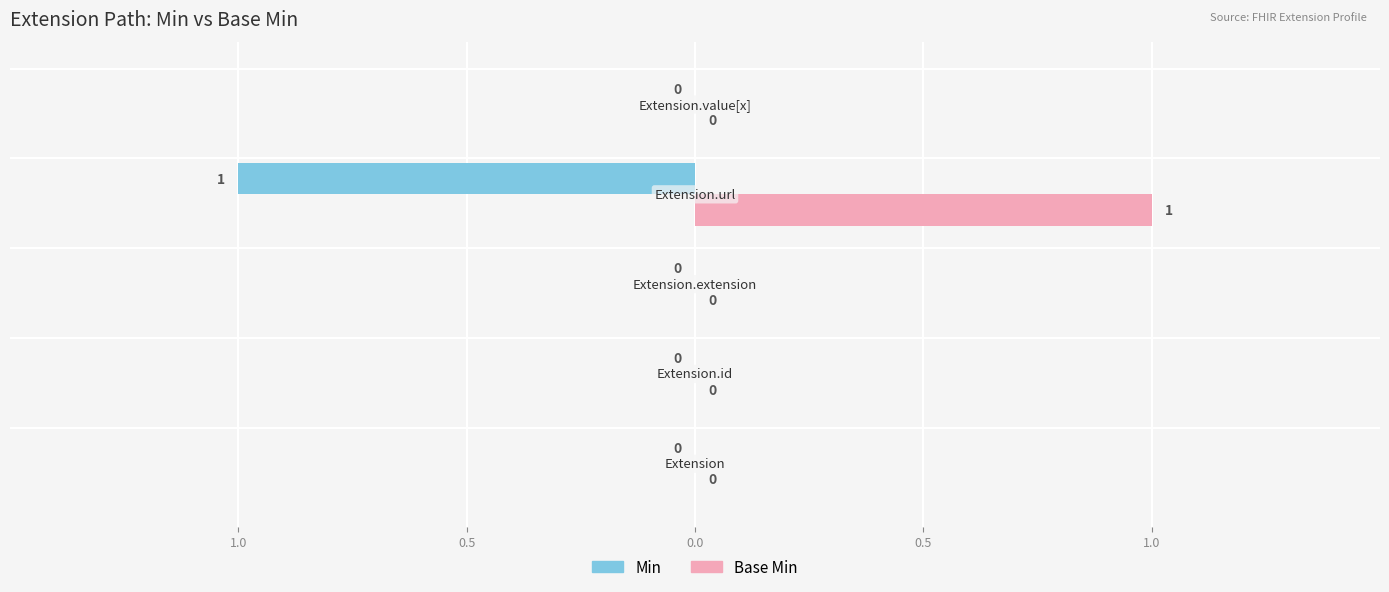

How many distinct data groups are displayed?

2